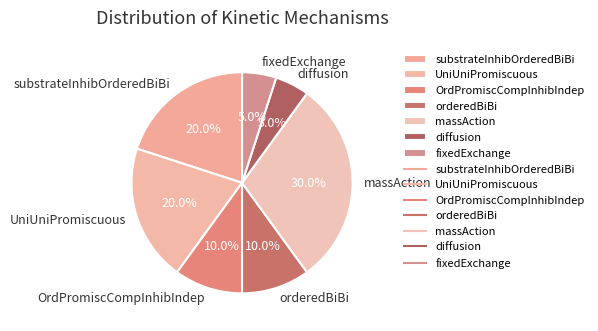

To the nearest percent, what percentage of the pie is fixedExchange?

5%